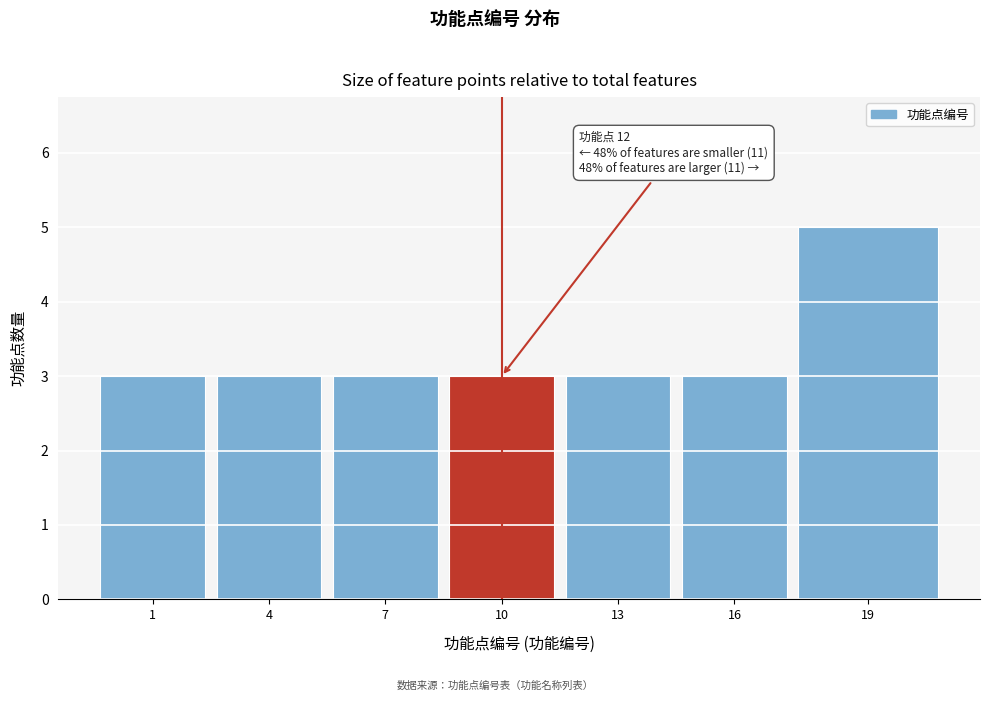

Reading left to right, transcribe all the data shown in this chart.

1=3	4=3	7=3	10=3	13=3	16=3	19=5